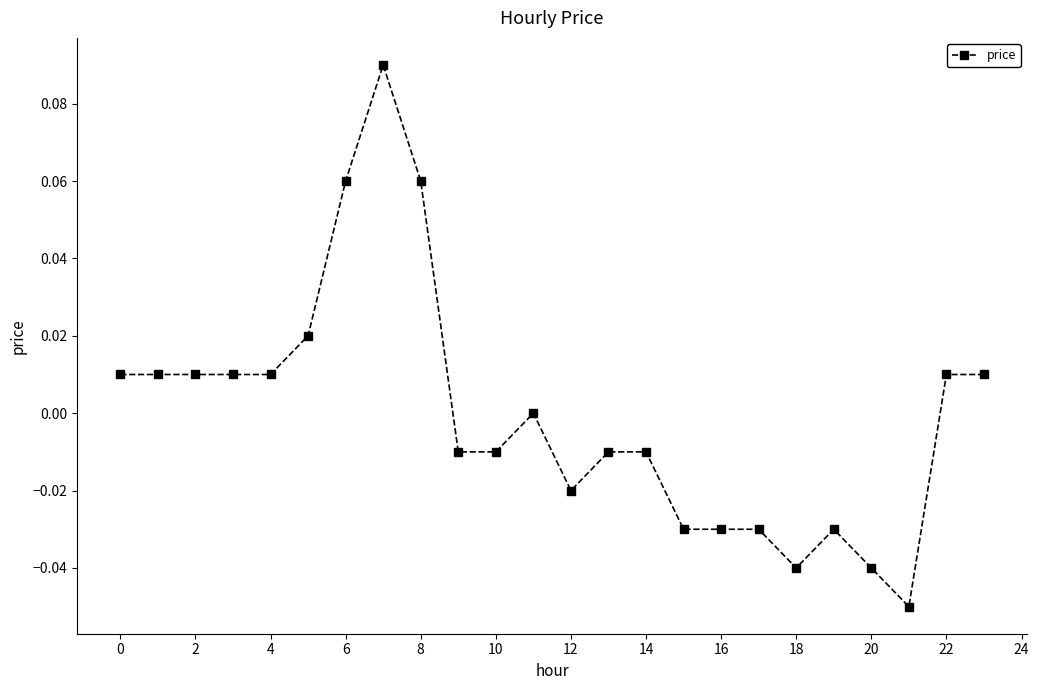

How many lines are shown in the chart?

1